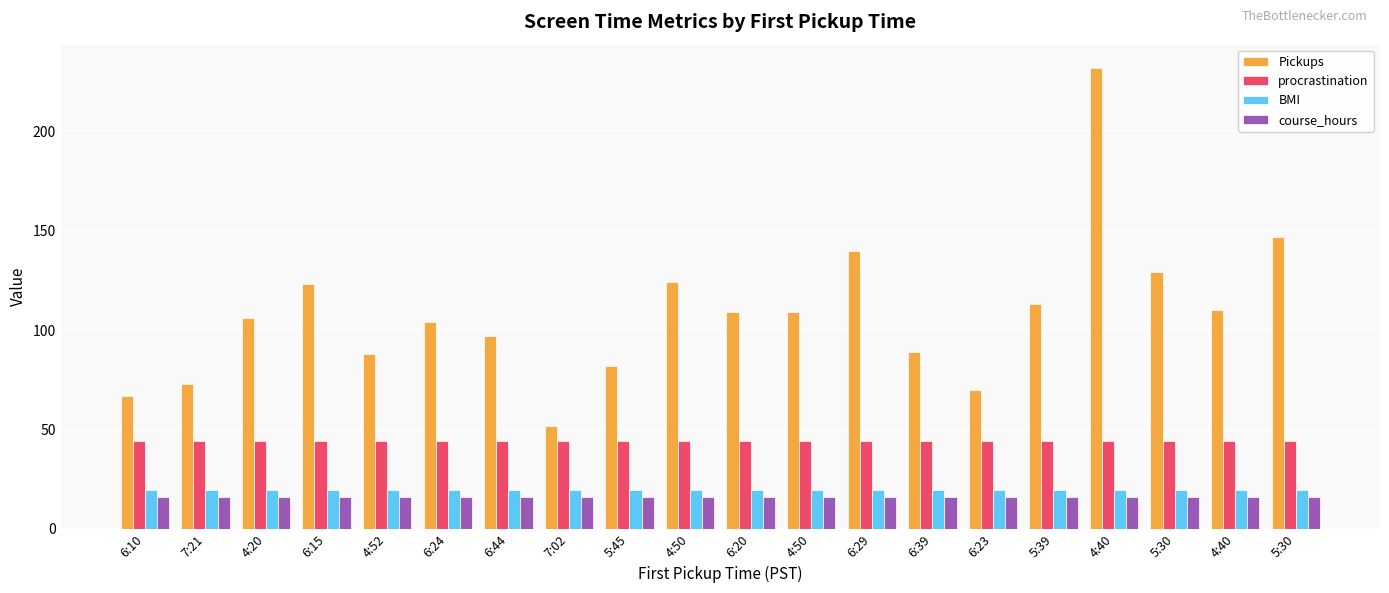

At which category is the sum across all series the highest?

4:40